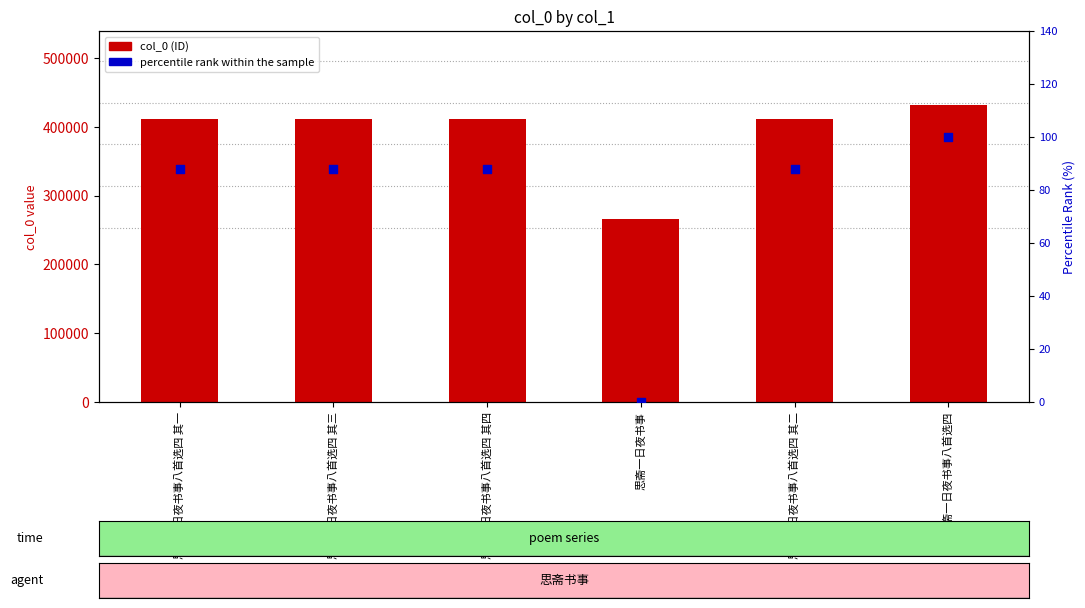

What are all the series names shown in the legend?

col_0 (ID), percentile rank within the sample